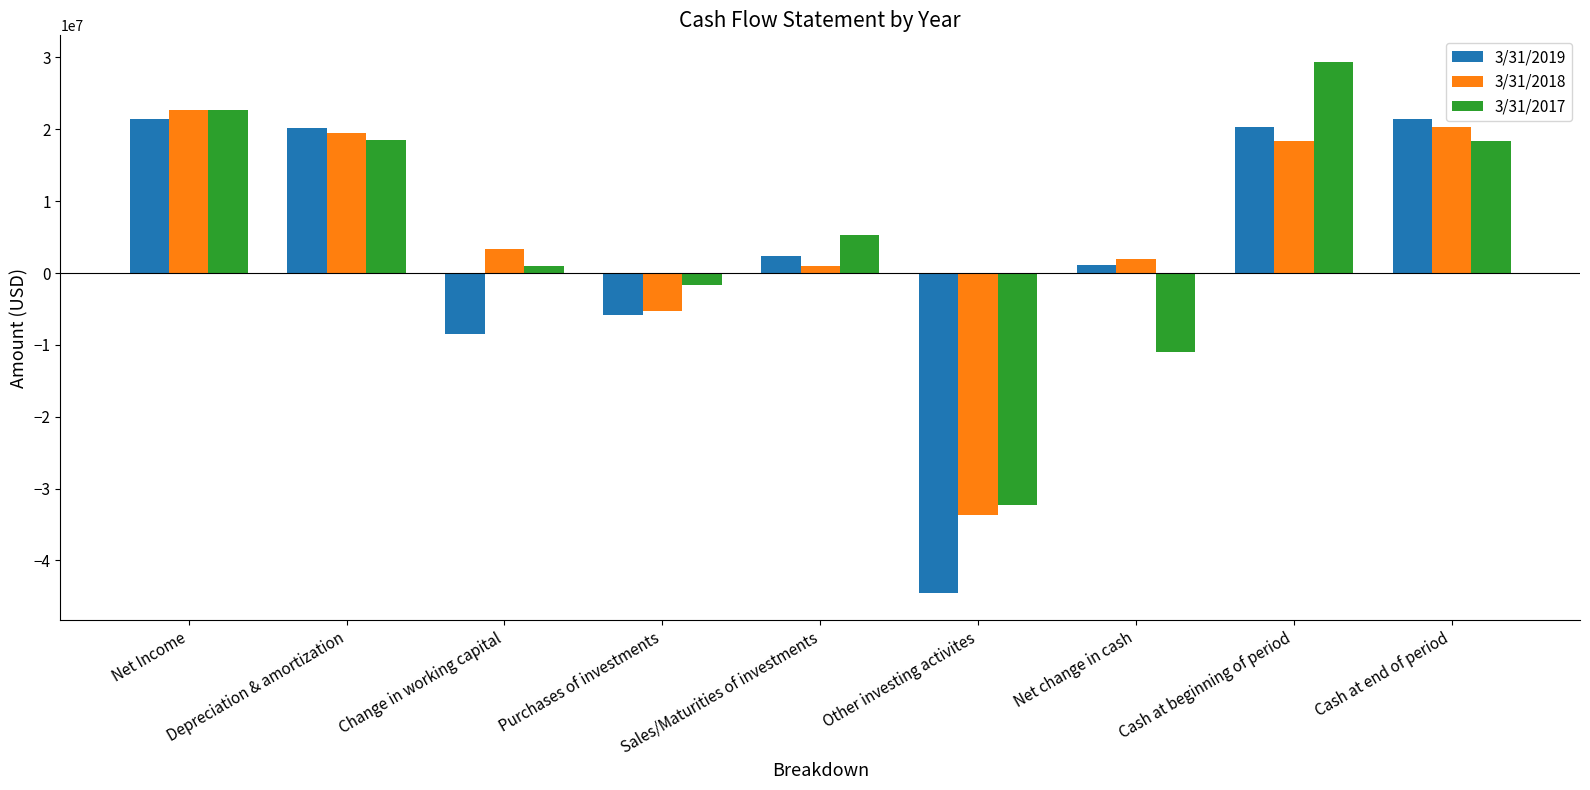

At which category does the chart reach its minimum across all series?

Other investing activites